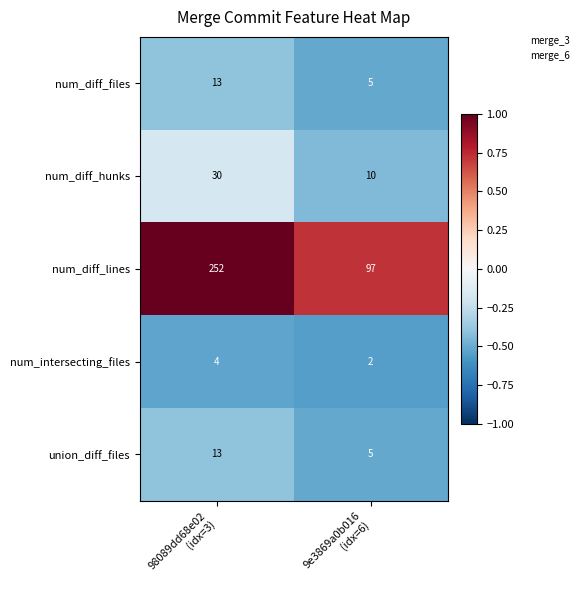

How many distinct data groups are displayed?

5